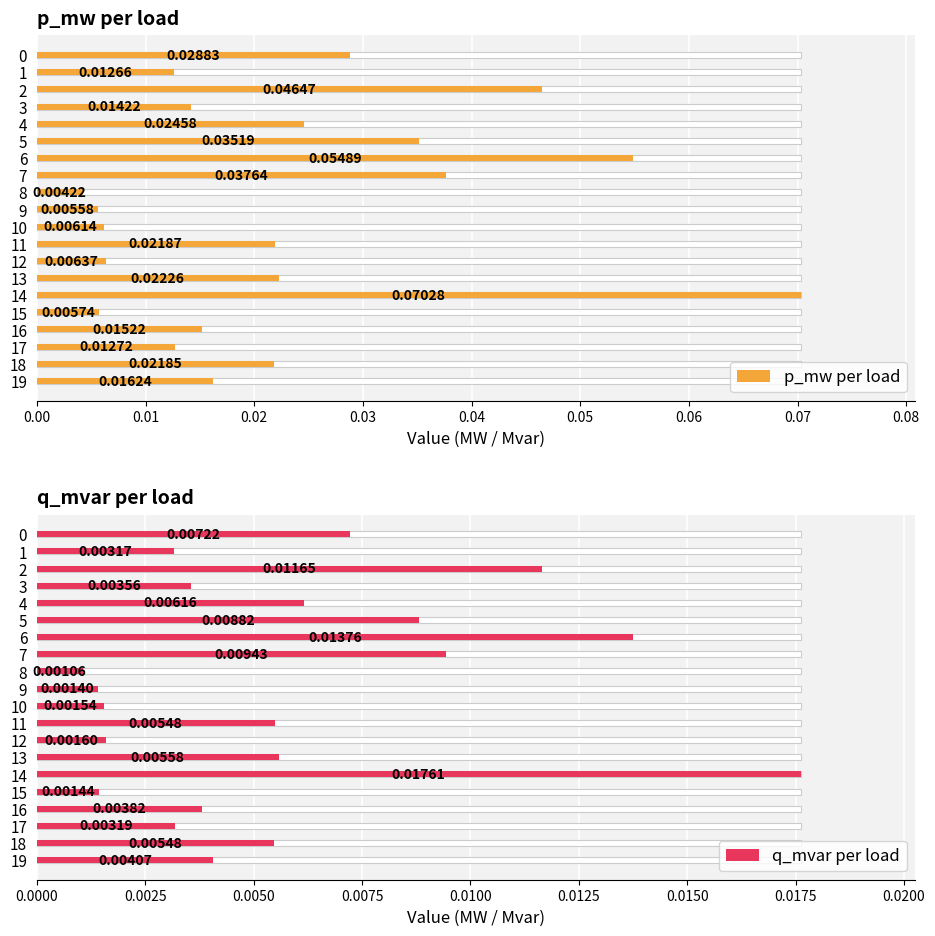

What is the sum of all q_mvar per load values?

0.1